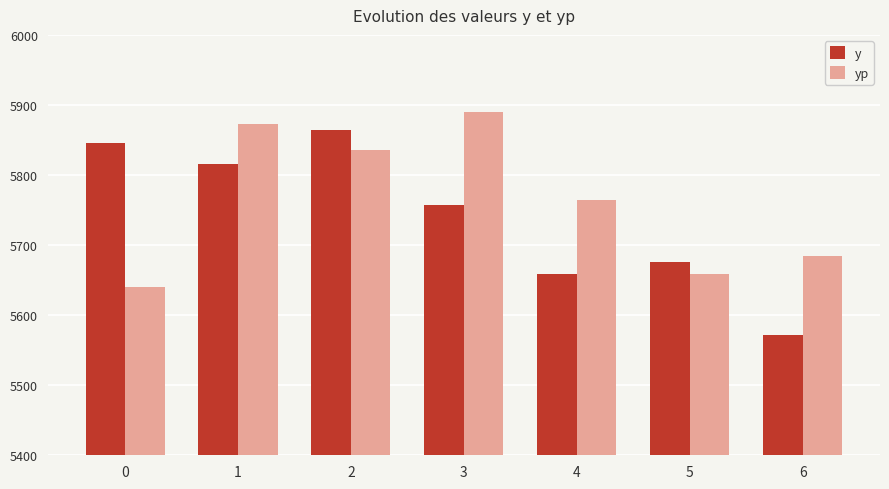

List the series in order of their peak value, highest first.

yp, y